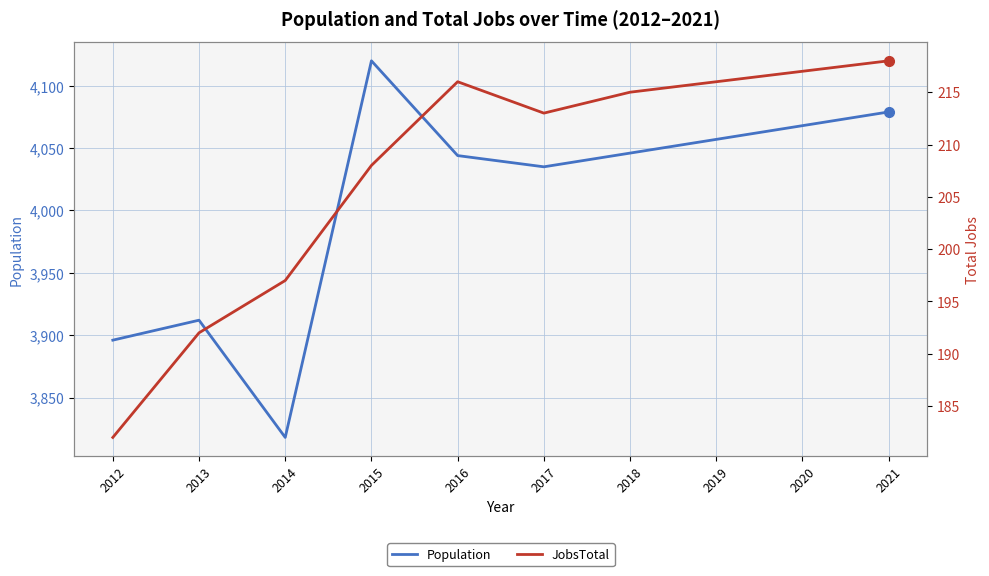

The Population series shows 4035 at 2017. True or false?

True